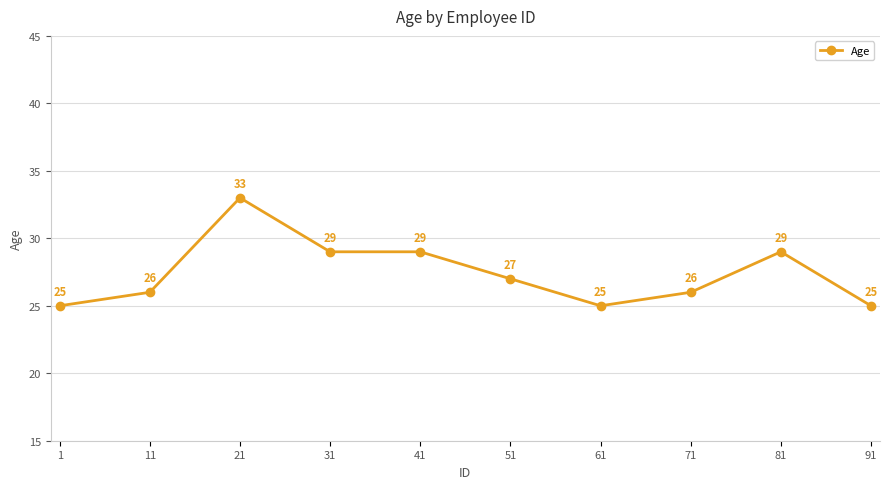

What is the value of the 4th point from the left?

29